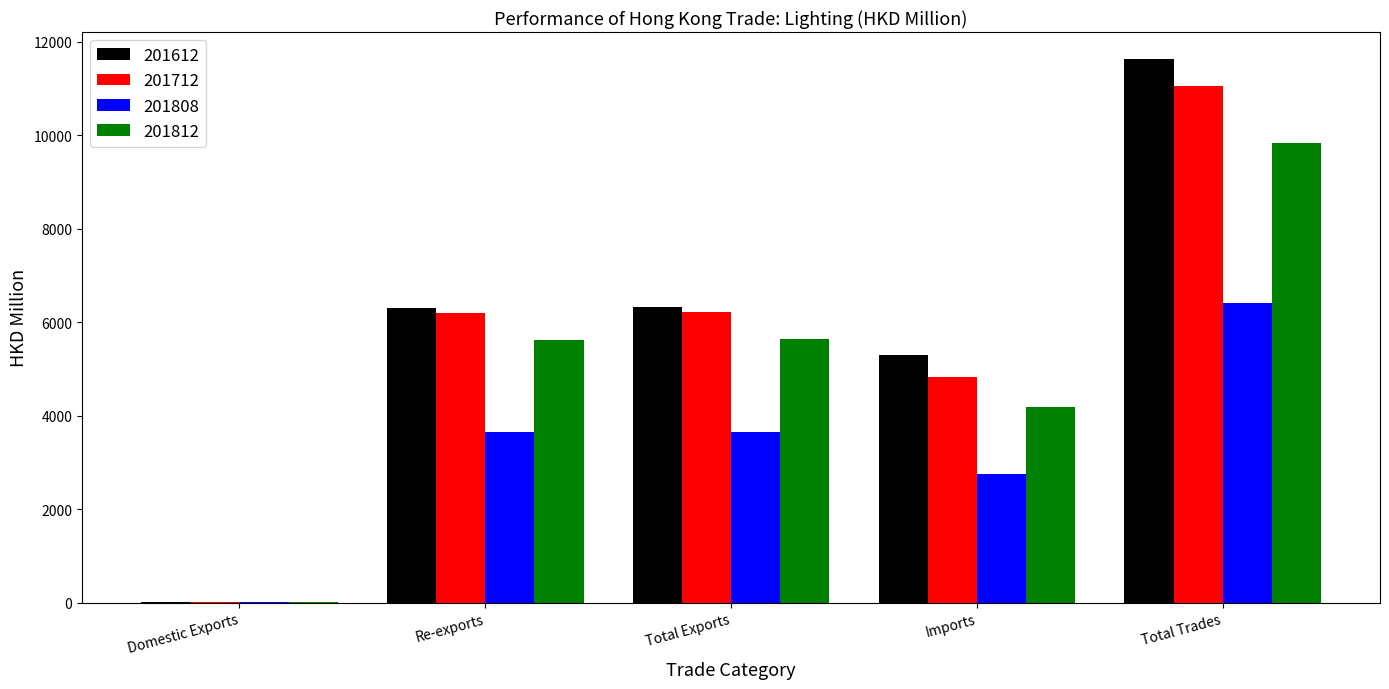

At which label does 201712 reach its peak?

Total Trades